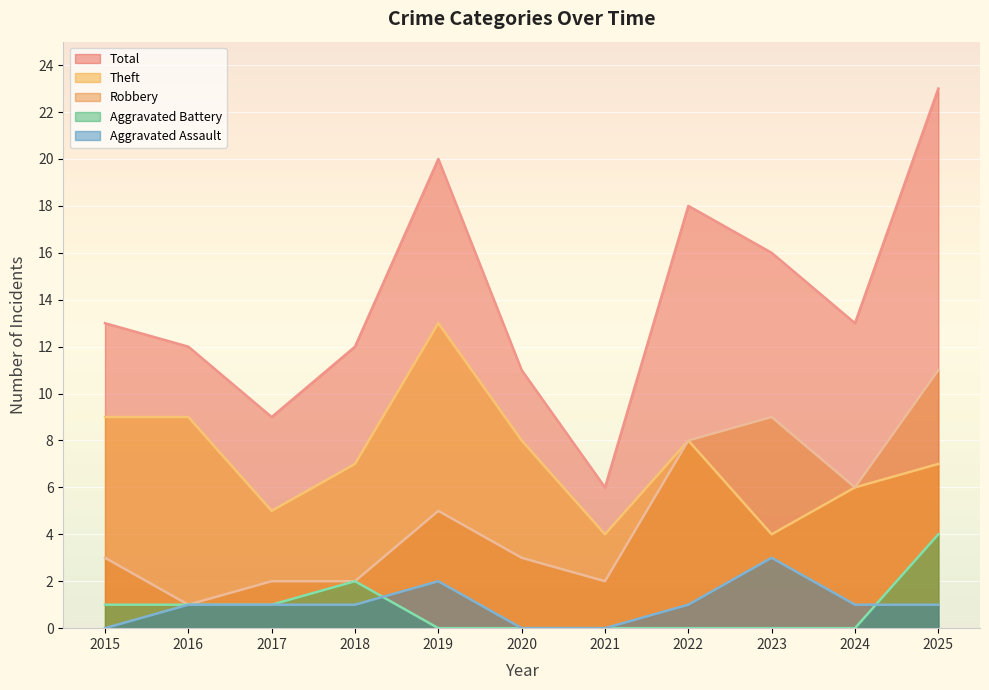

What is the value of the Robbery point at the 4th from the left?

2